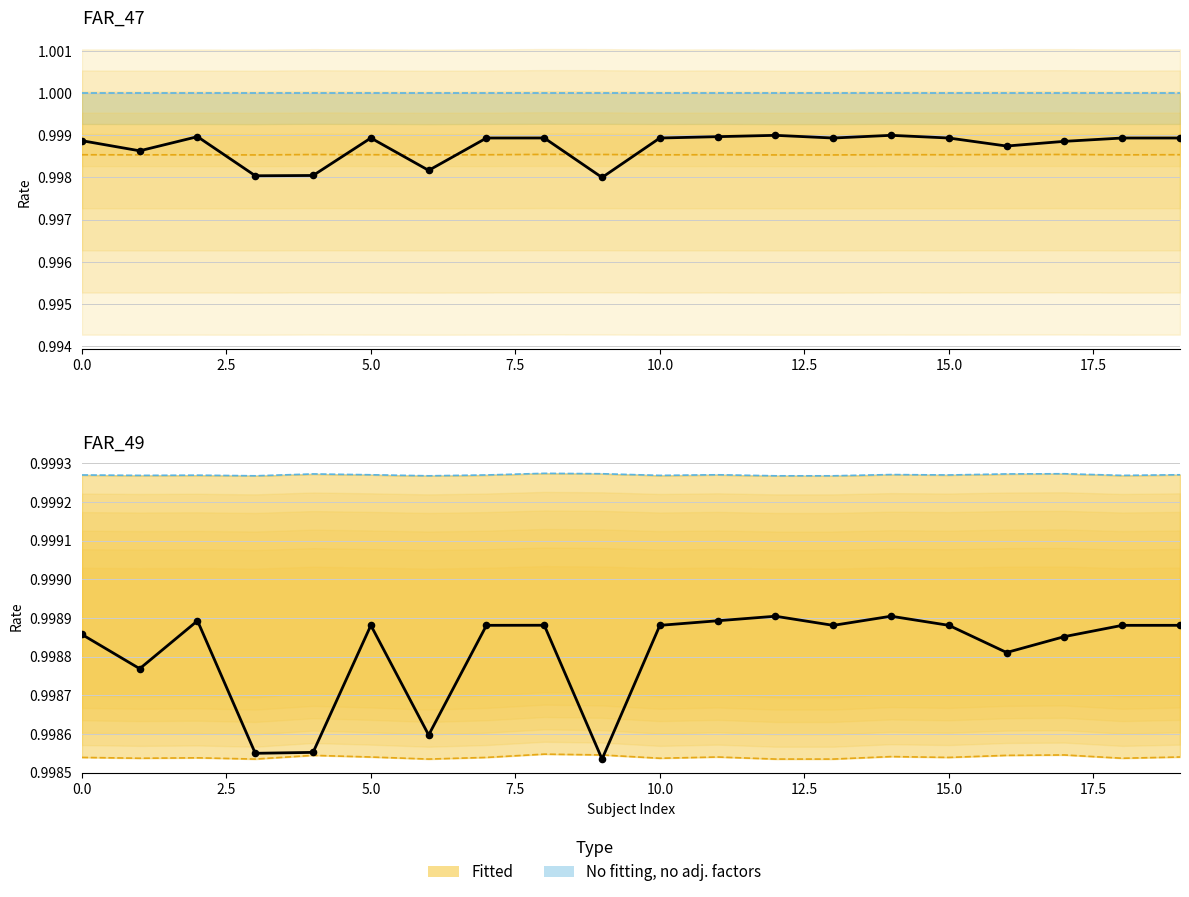

Which series has the largest total across all categories?

FAR_47